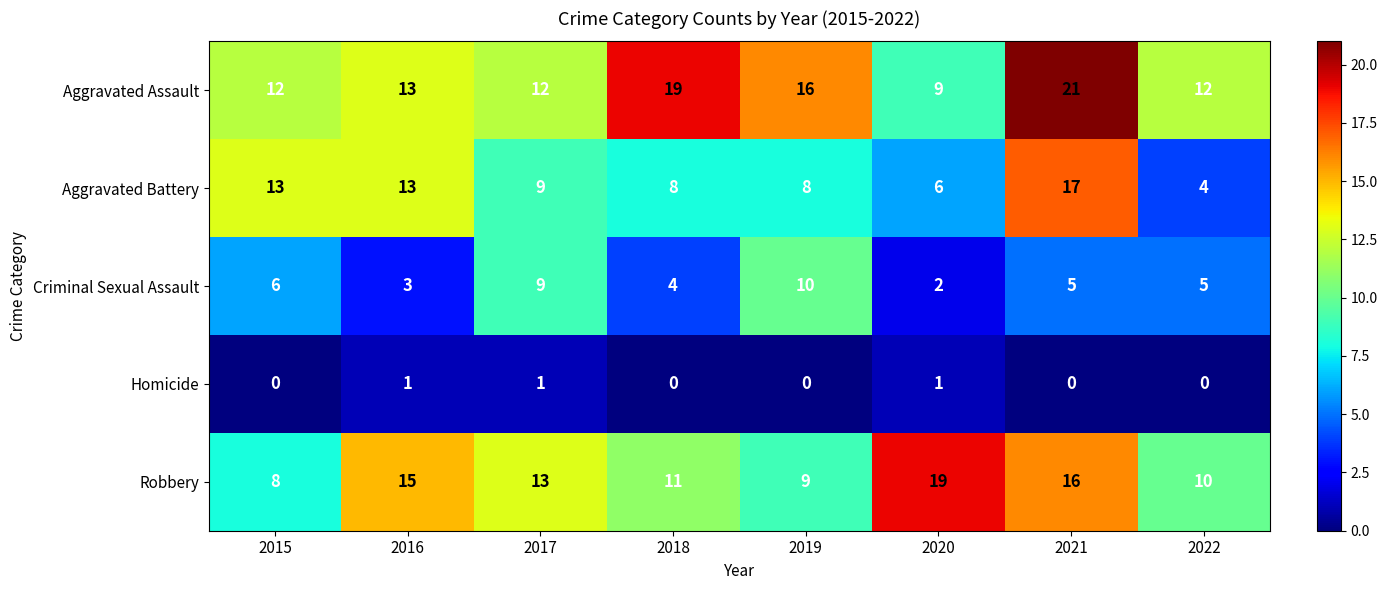

Which series has the widest spread of values?

Aggravated Battery